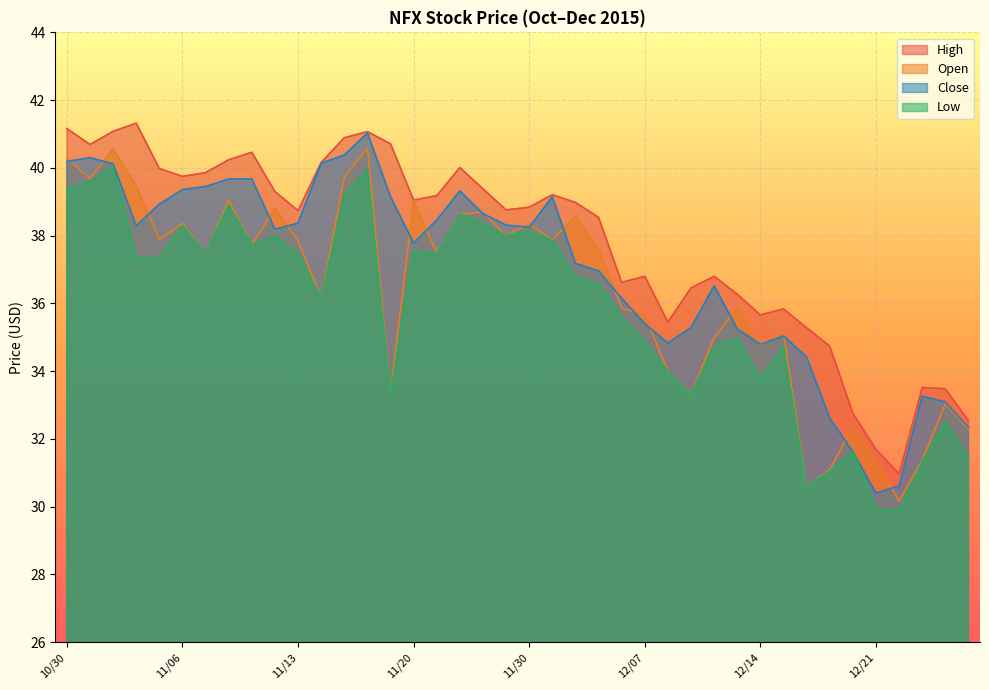

What position from the right is 11/13?

30